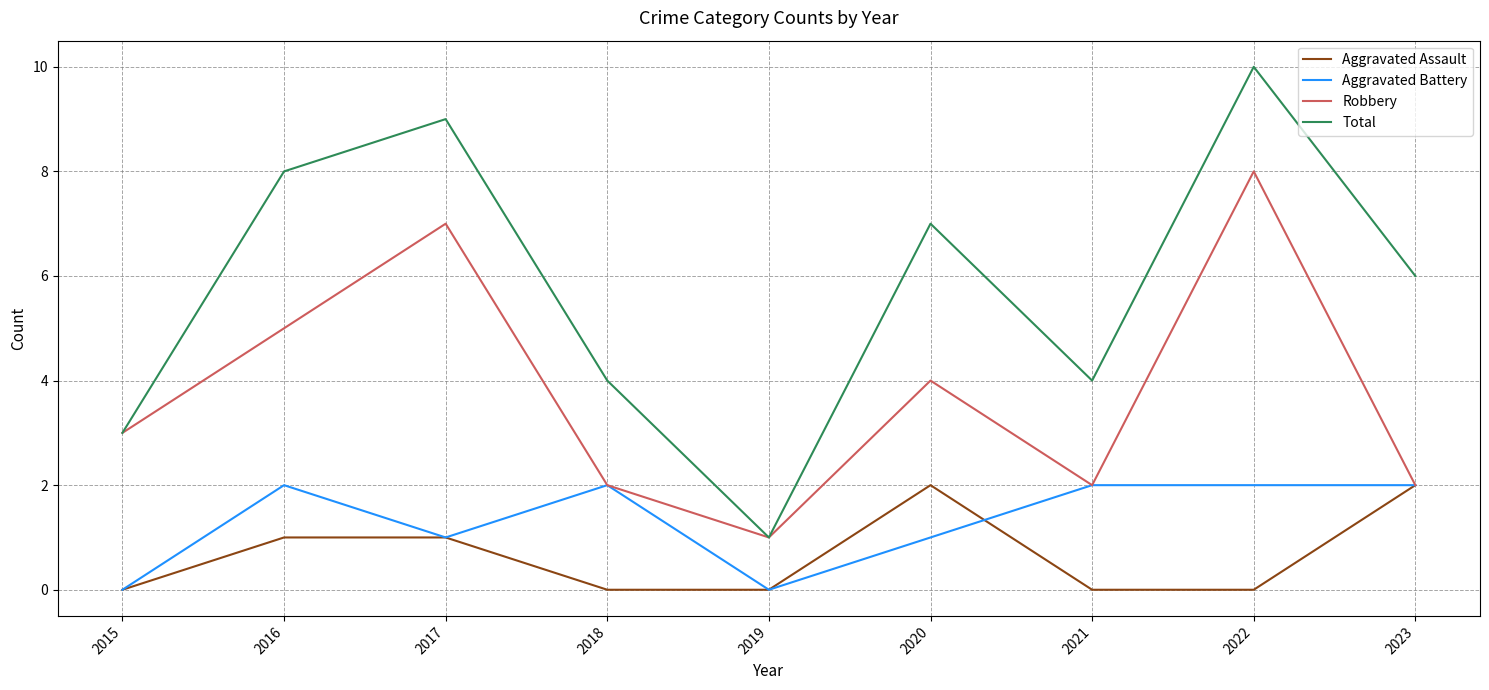

Where is the first local maximum for Robbery?

2017